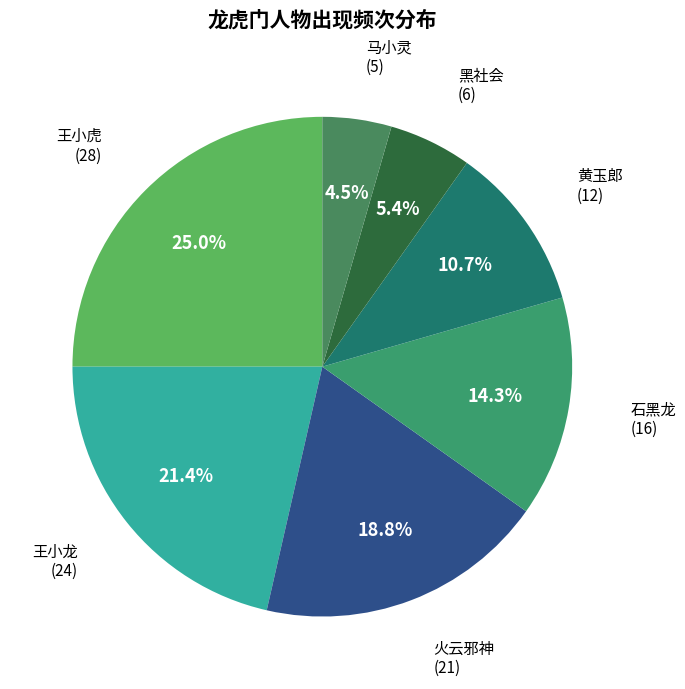

Rank the categories by value from highest to lowest.

王小虎, 王小龙, 火云邪神, 石黑龙, 黄玉郎, 黑社会, 马小灵